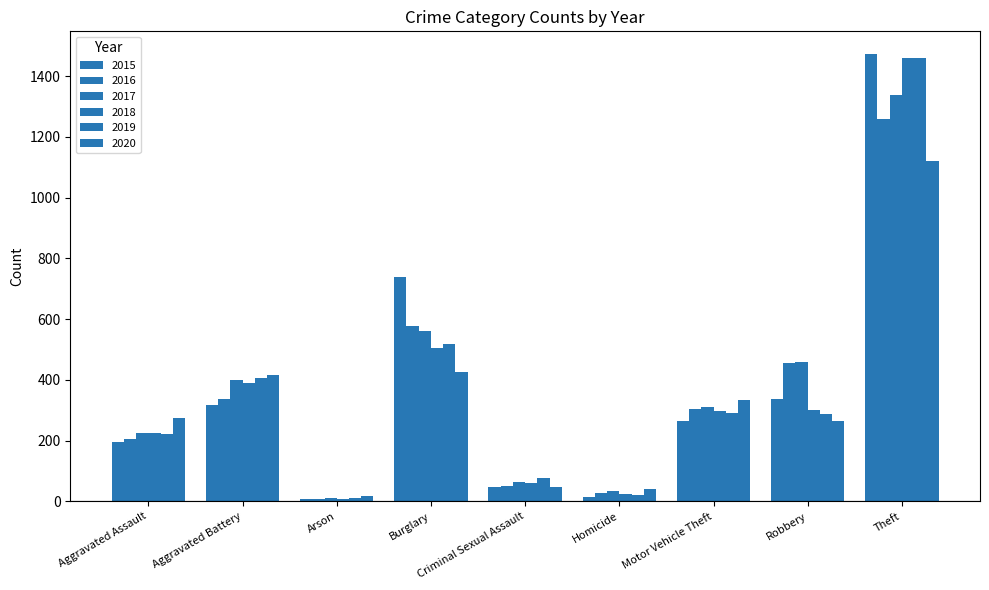

What is the minimum value for 2018?

7